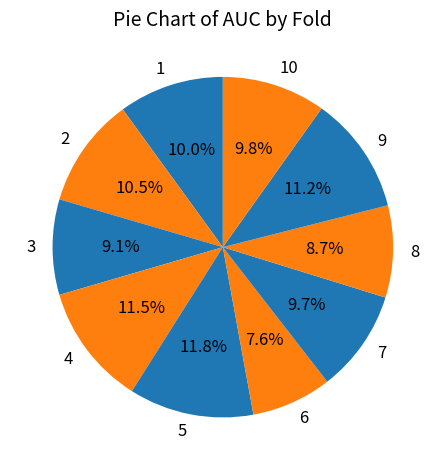

Combined, do 1 and 9 account for over 50%?

No